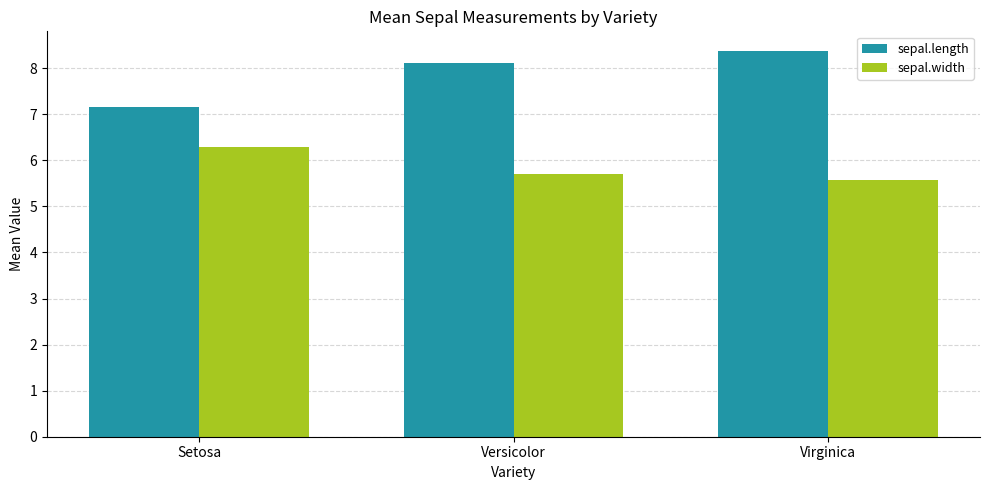

True or false: sepal.width has a value of 6.3 at Setosa.

True